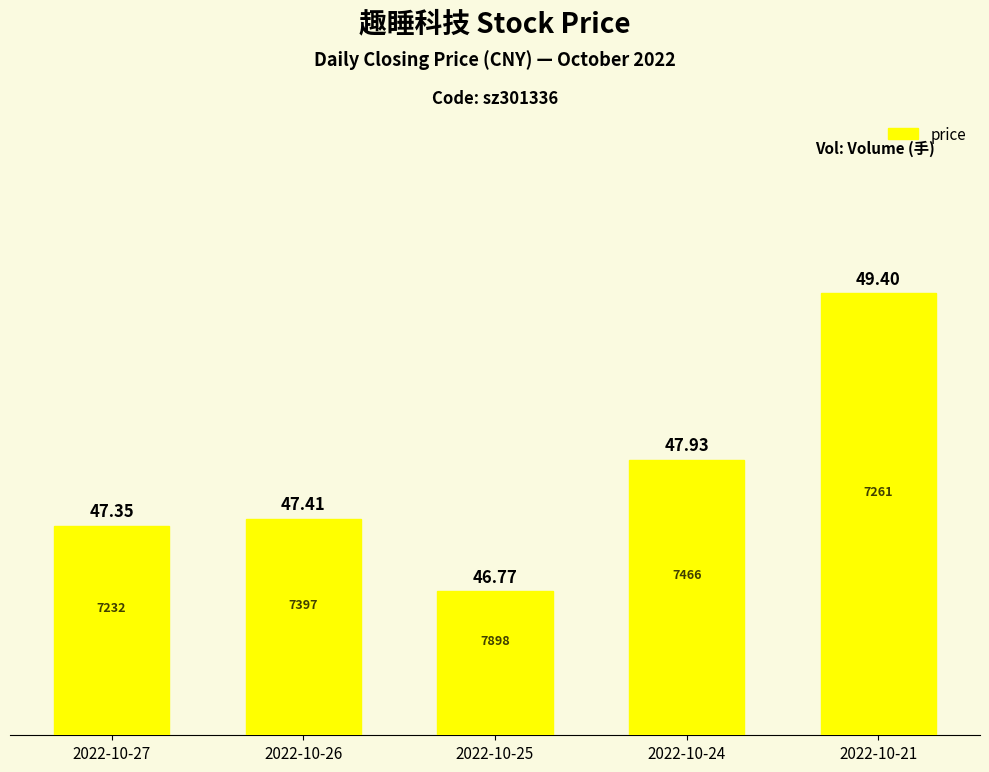

How many series are shown in this chart?

1